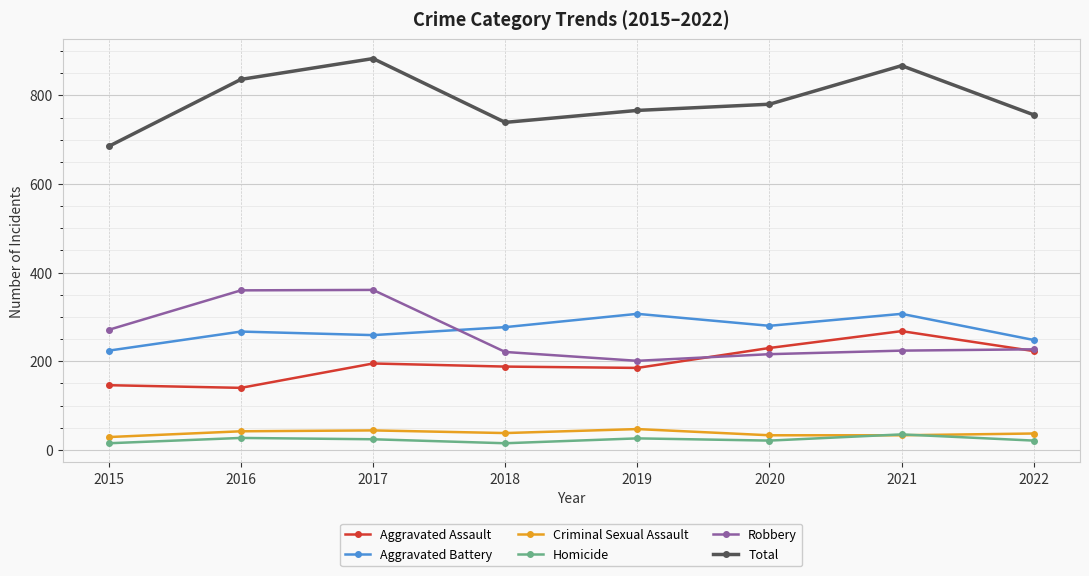

In Homicide, how many points are lower than both neighbors (excluding endpoints)?

2